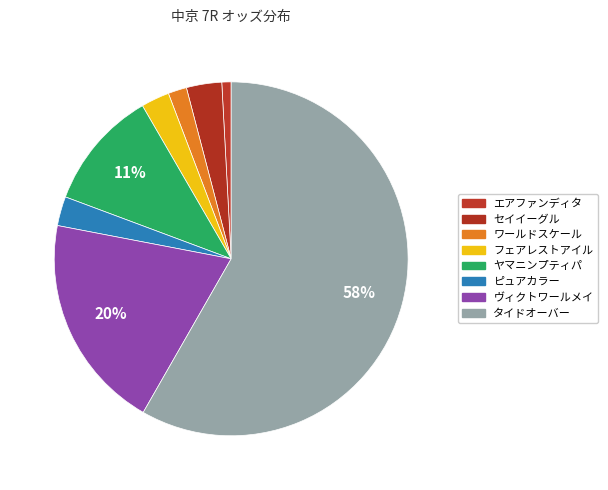

To the nearest percent, what is the combined percentage of ヴィクトワールメイ and フェアレストアイル?

22%